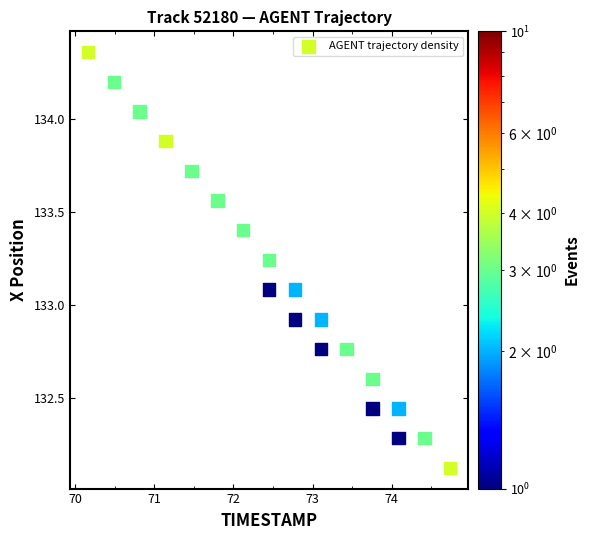

What is the range of Y values (max minus min)?

2.2